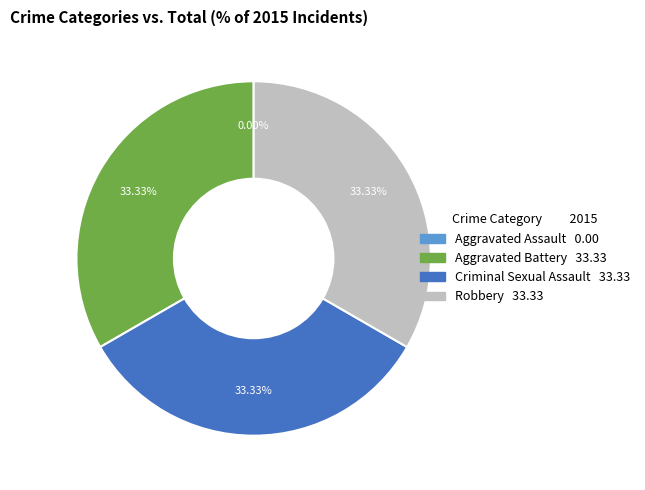

How much of the chart is everything except Aggravated Battery?

66.7%